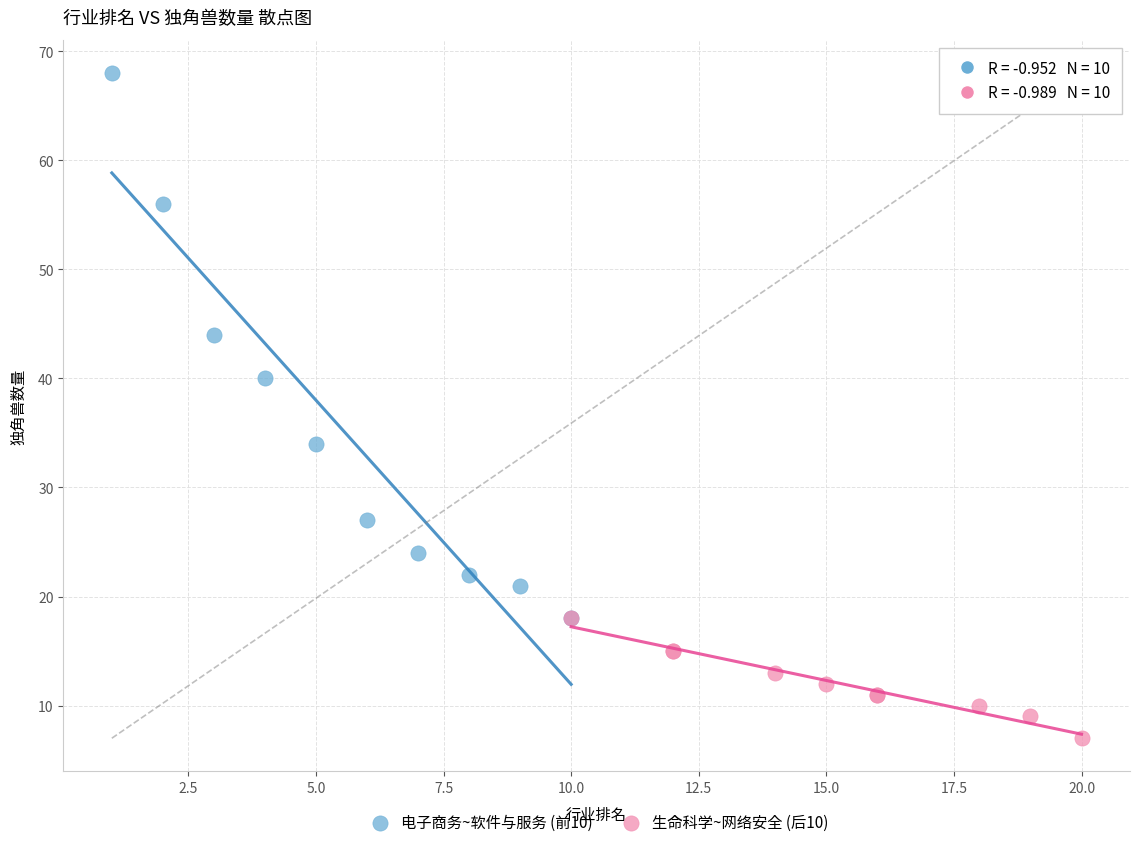

What are all the series names shown in the legend?

电子商务~软件与服务 (前10), 生命科学~网络安全 (后10)